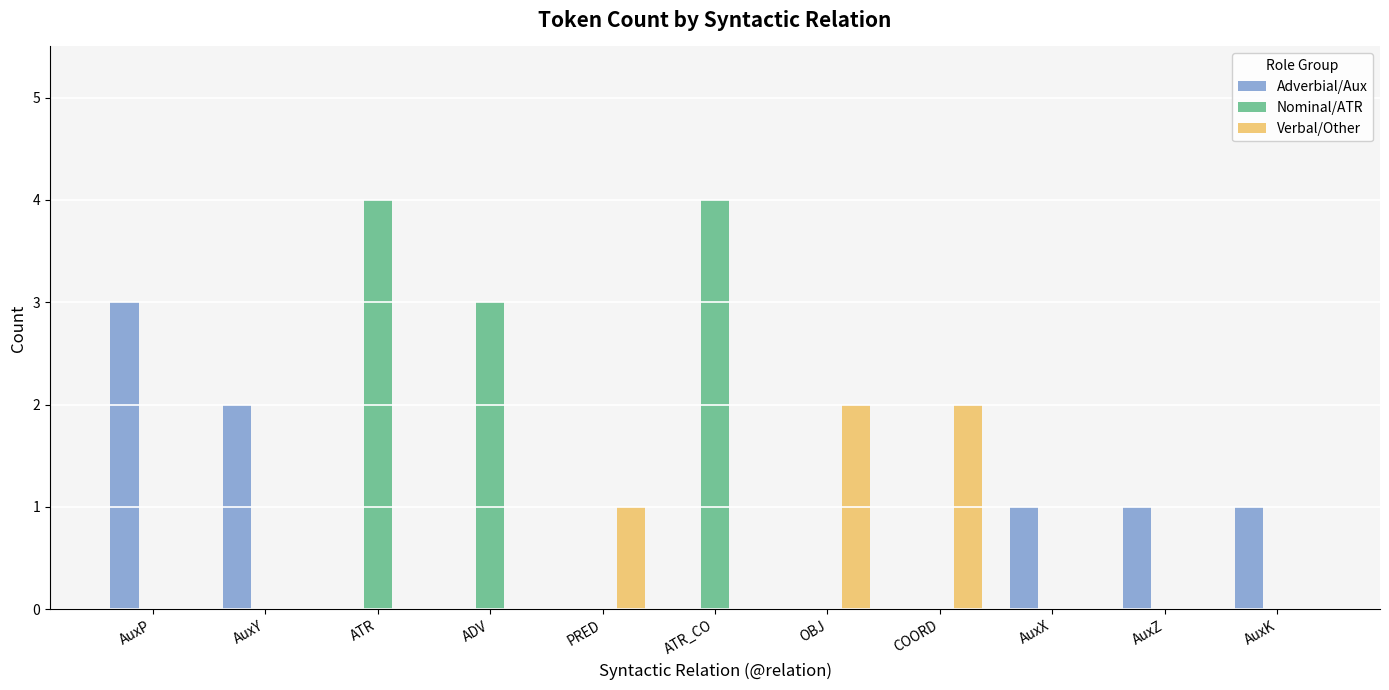

How many groups of bars are there?

11